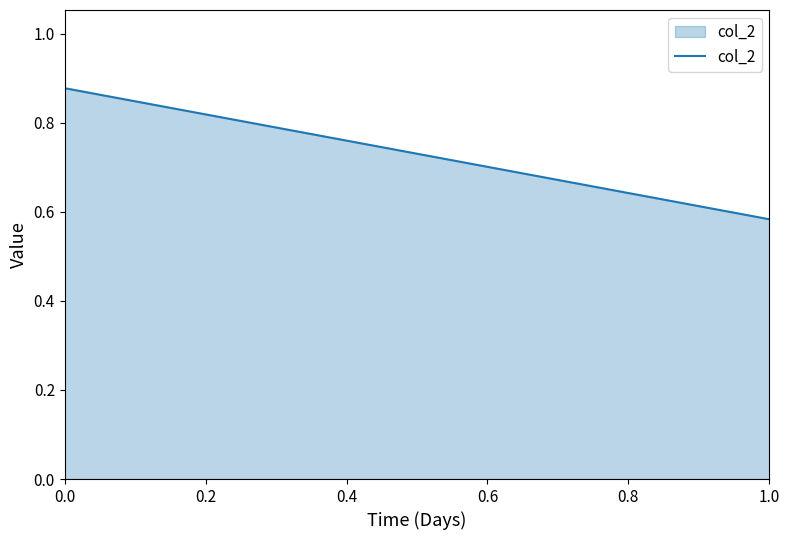

Where is the data nearest to the value 0?

1.0